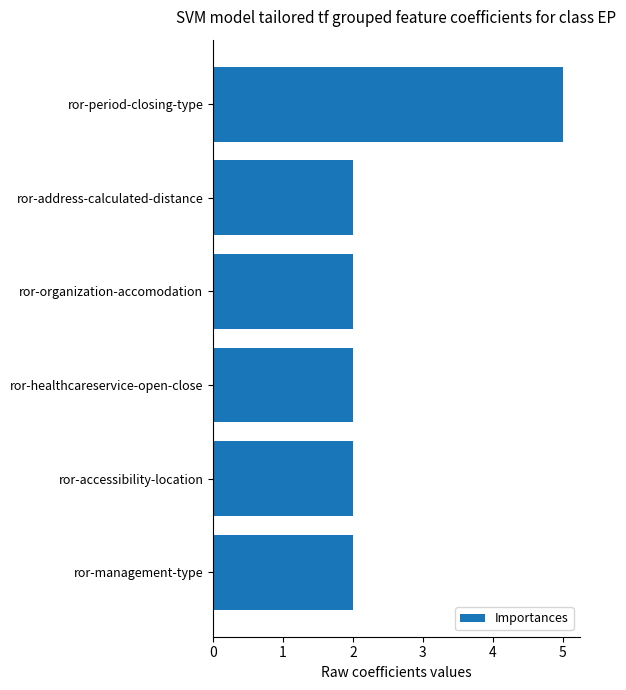

How many categories are shown in the chart?

6